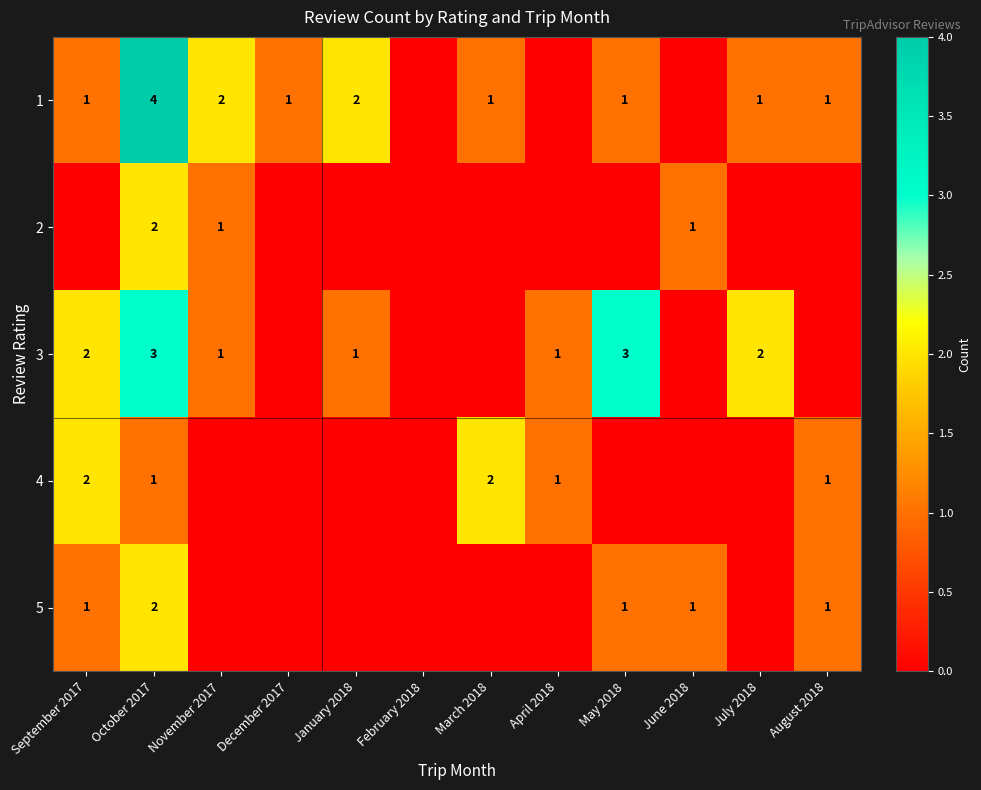

What is the greatest value displayed?

4